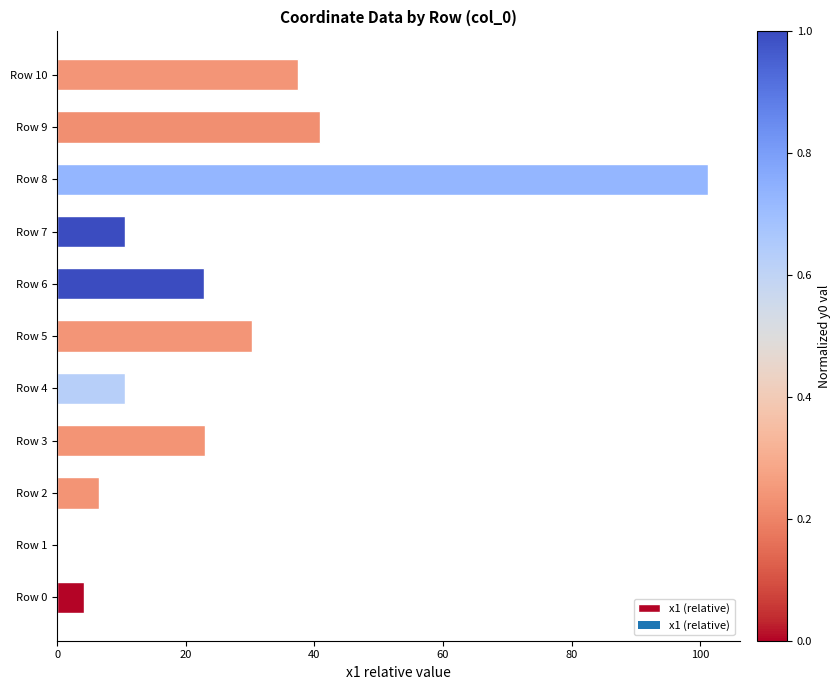

At which label is the value closest to 50?

Row 9